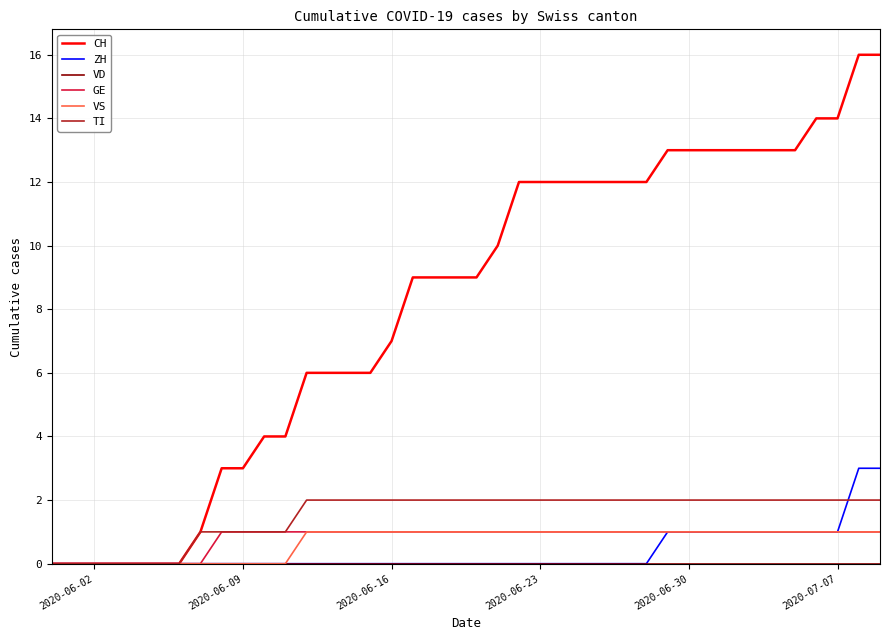

Which series has the widest spread of values?

CH